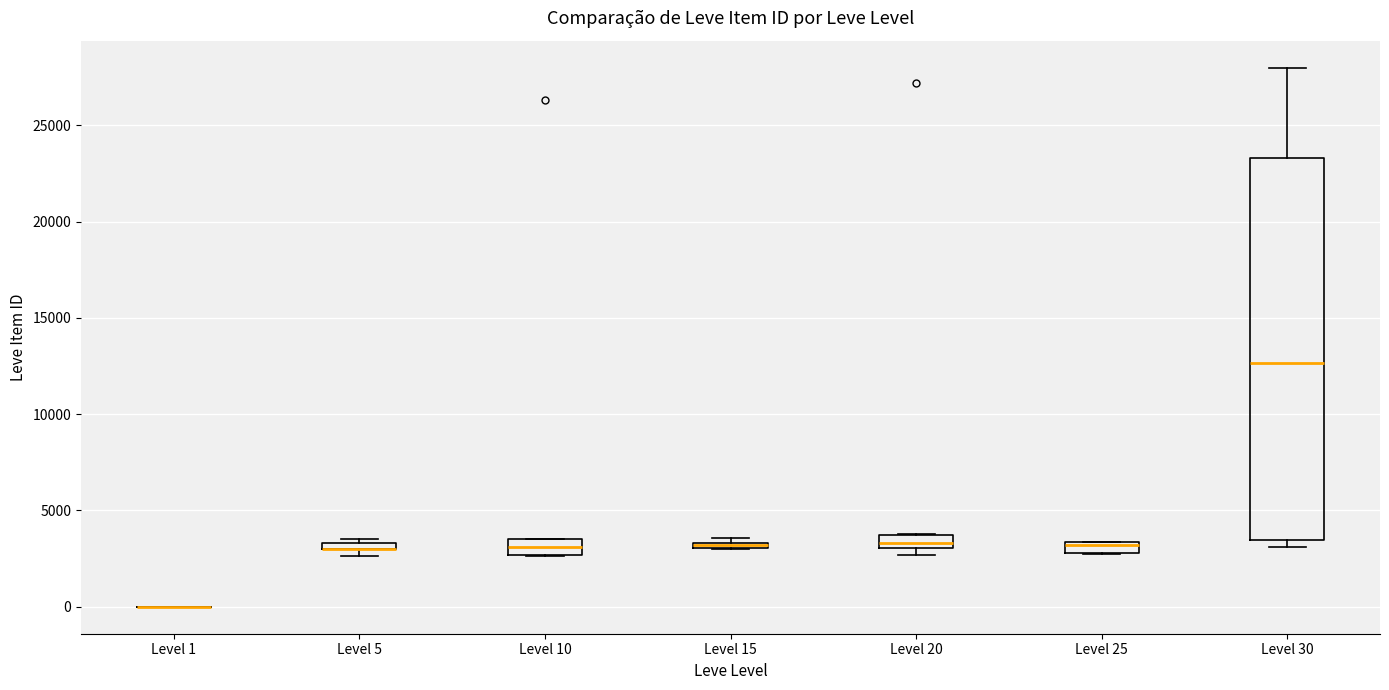

Where is the upper edge of the box for Level 20 on the y-axis? The values are not printed on the chart, so give them approximately, as read against the axis.

3500